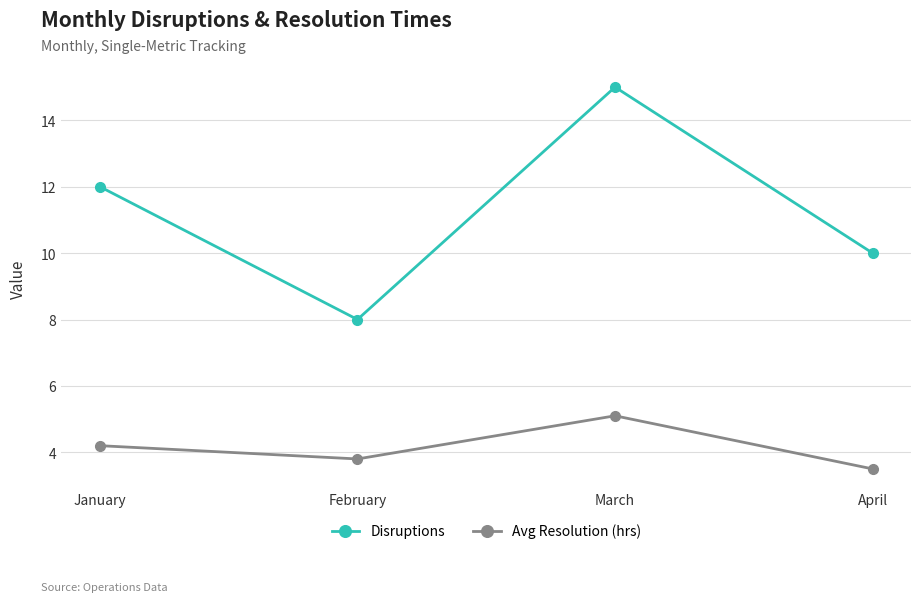

Rank the series by their average value, from highest to lowest.

Disruptions, Avg Resolution (hrs)